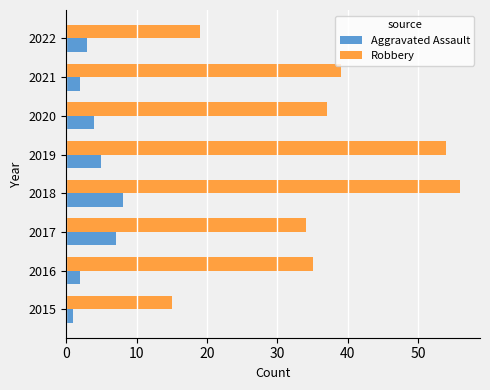

Is it true that Robbery equals 56 at 2018?

True